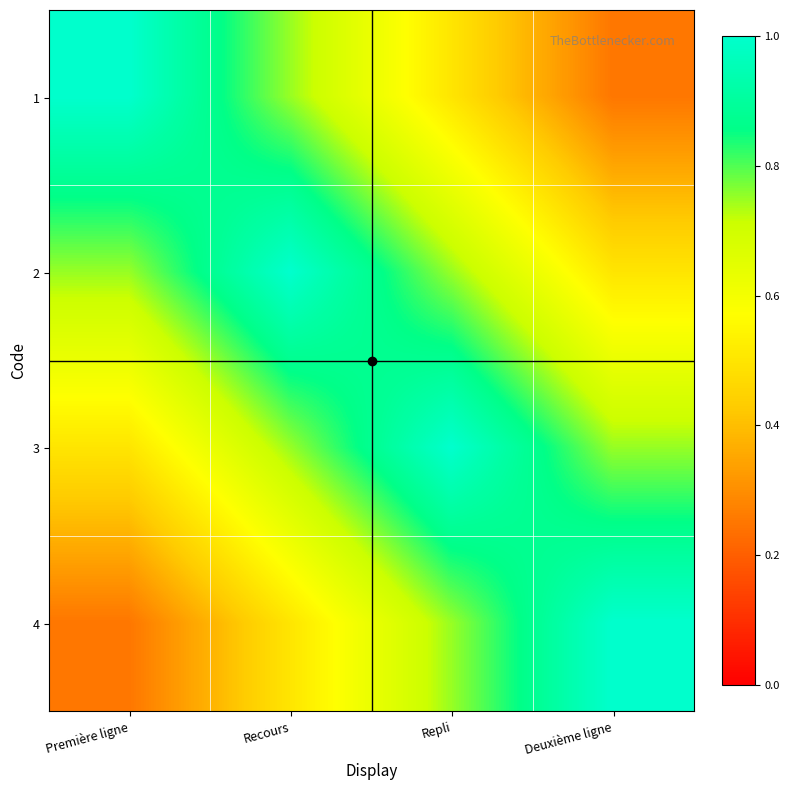

Which series has the widest spread of values?

1